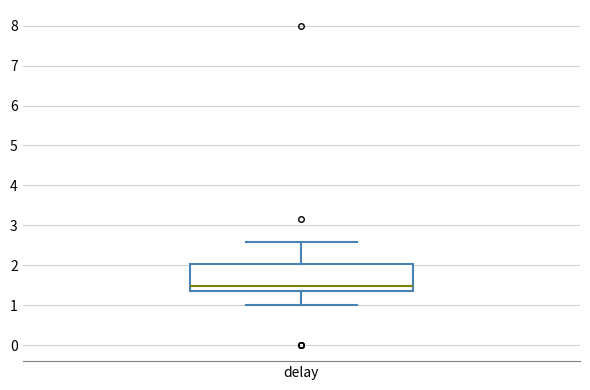

Where is the upper edge of the box for delay on the y-axis? The values are not printed on the chart, so give them approximately, as read against the axis.

2.0